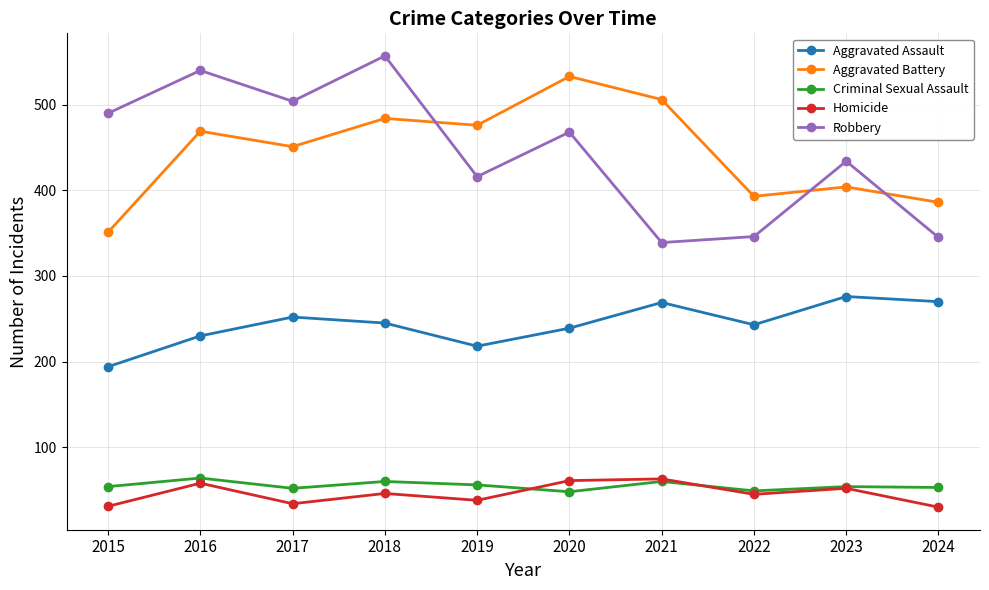

What is the value of the Homicide point at the 3rd from the left?

34